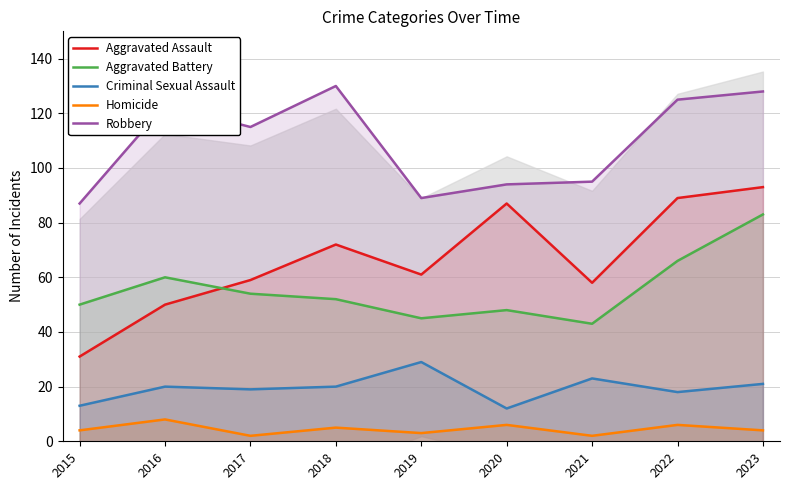

What is the highest value of the Aggravated Assault series?

93